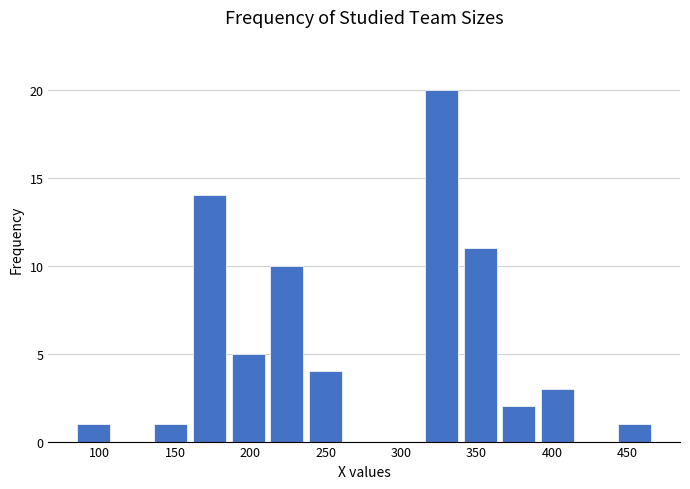

Reading left to right, transcribe this chart: for each bar, give the range it covers on the x-axis and its height. Neither the bar edges nor the heights are printed on the chart, so give them approximately, as read against the axes.

85 to 110: 1
110 to 135: 0
135 to 160: 1
160 to 185: 14
185 to 210: 5
210 to 235: 10
235 to 265: 4
265 to 290: 0
290 to 315: 0
315 to 340: 20
340 to 365: 11
365 to 390: 2
390 to 415: 3
415 to 440: 0
440 to 470: 1